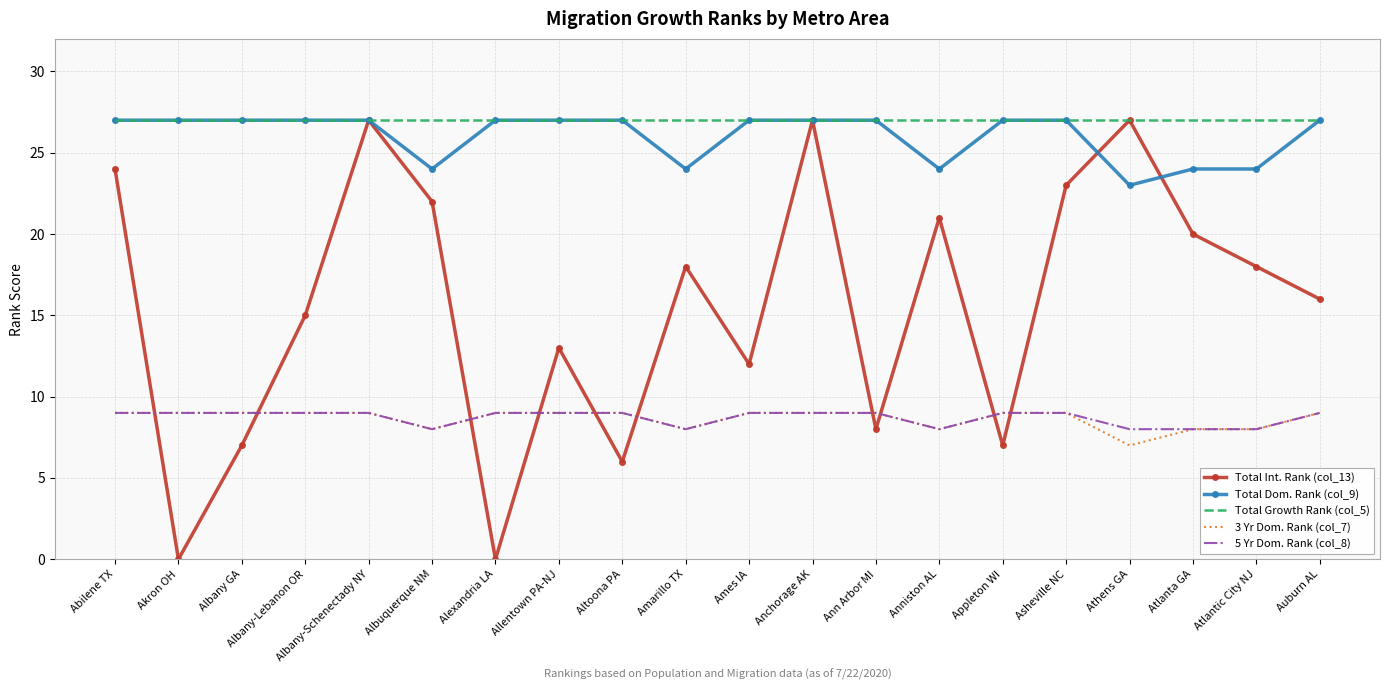

What is the total value across all series at Abilene TX?

96